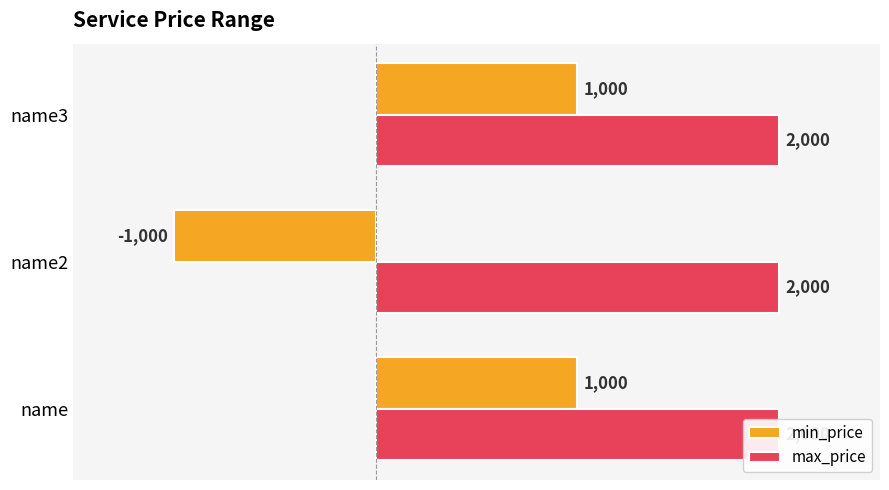

What are all the series names shown in the legend?

min_price, max_price